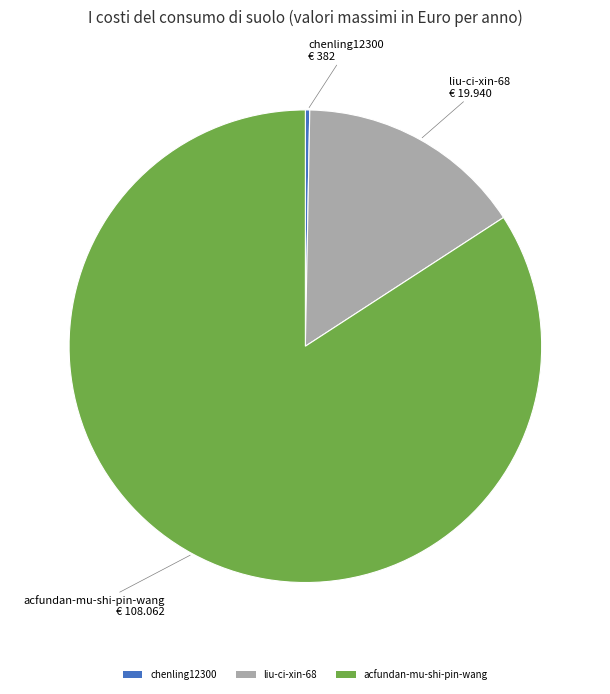

Combined, do liu-ci-xin-68 and chenling12300 account for over 50%?

No